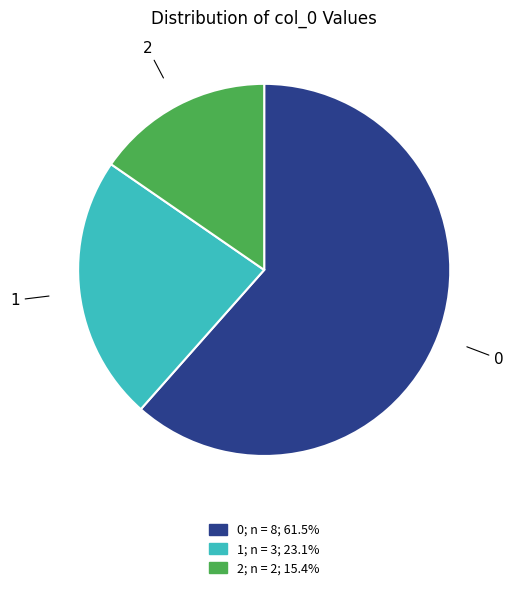

What is the largest slice in the pie chart?

0